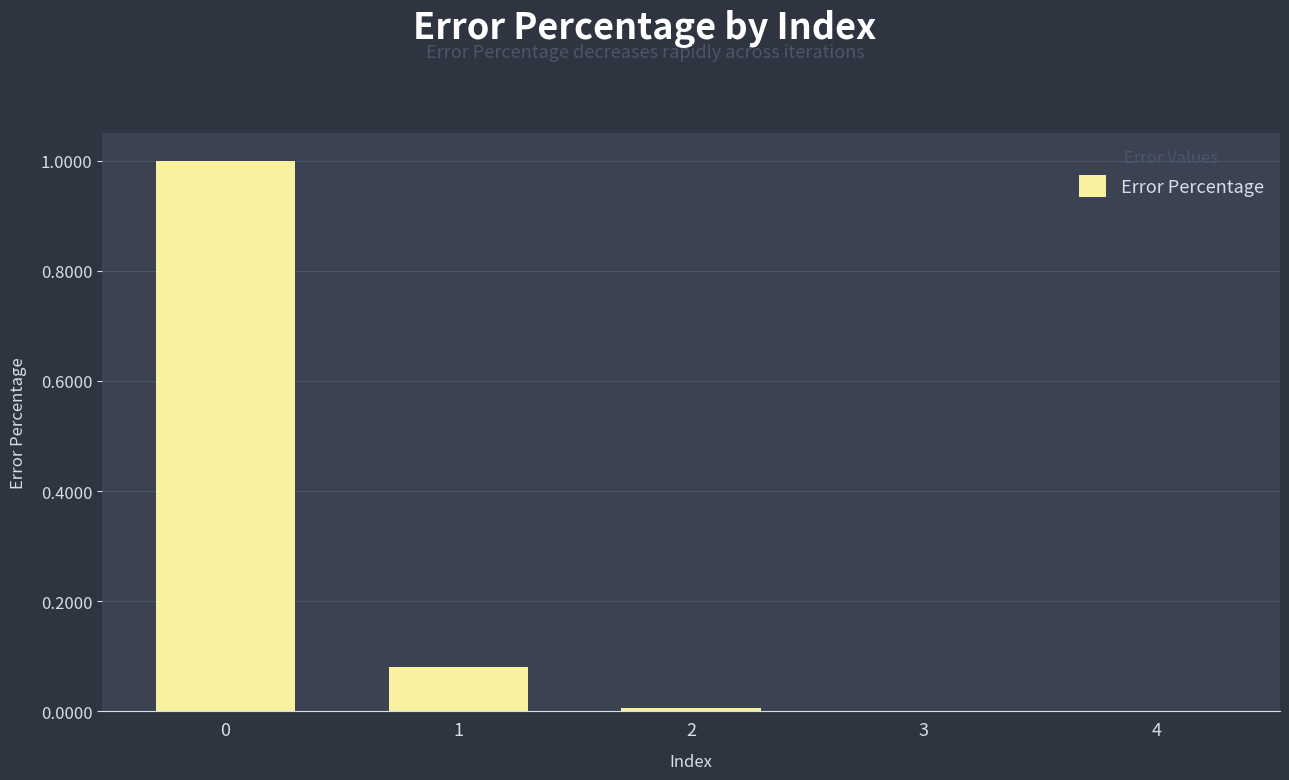

The chart shows a value of 0.0 at 2. True or false?

True